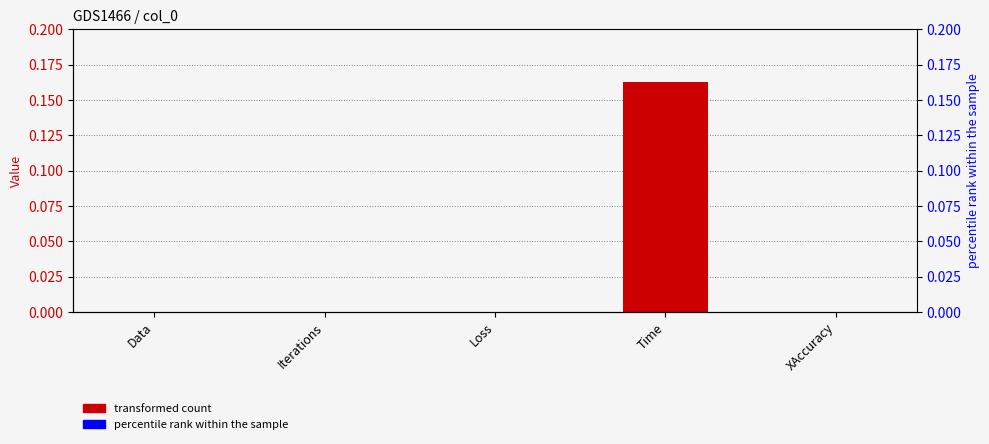

Reading left to right, transcribe all the data shown in this chart.

0.0	0.0	0.0	0.2	0.0